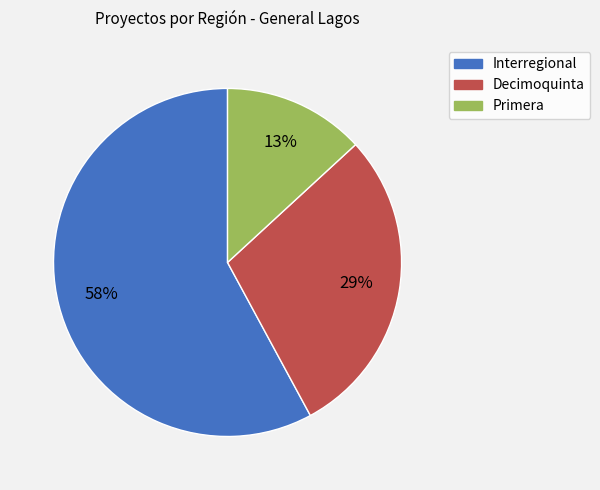

Which slice is the largest?

Interregional